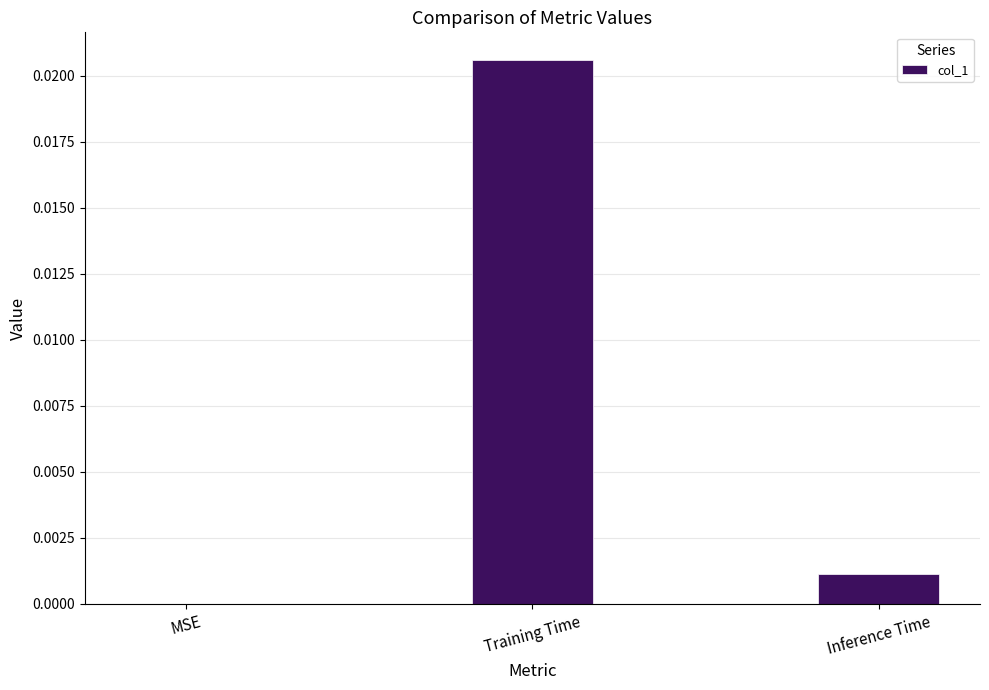

Which has a higher value, Inference Time or Training Time?

Training Time